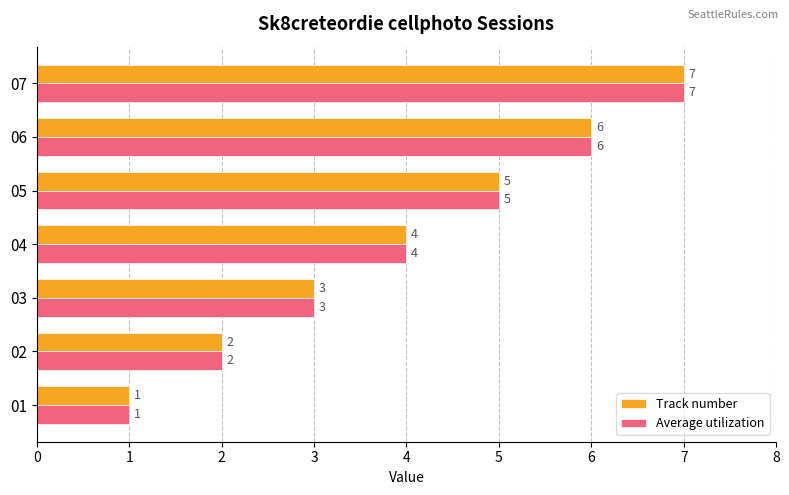

What is the sum of all Average utilization values?

28